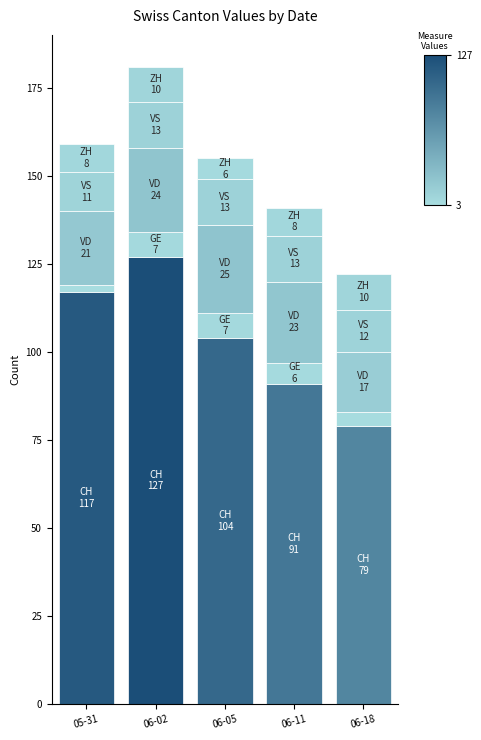

The value of VD at 06-02 is 24. True or false?

True